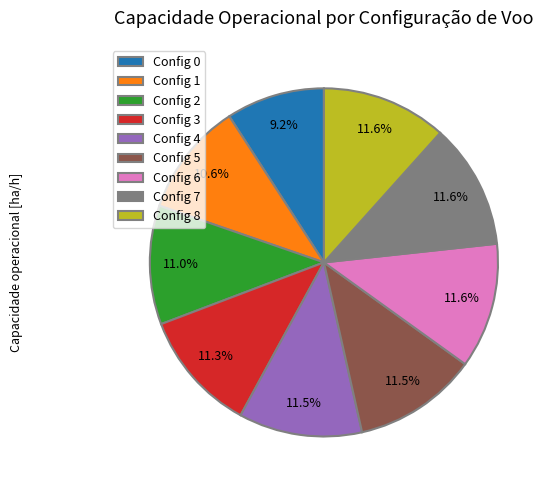

How many segments does this pie chart have?

9